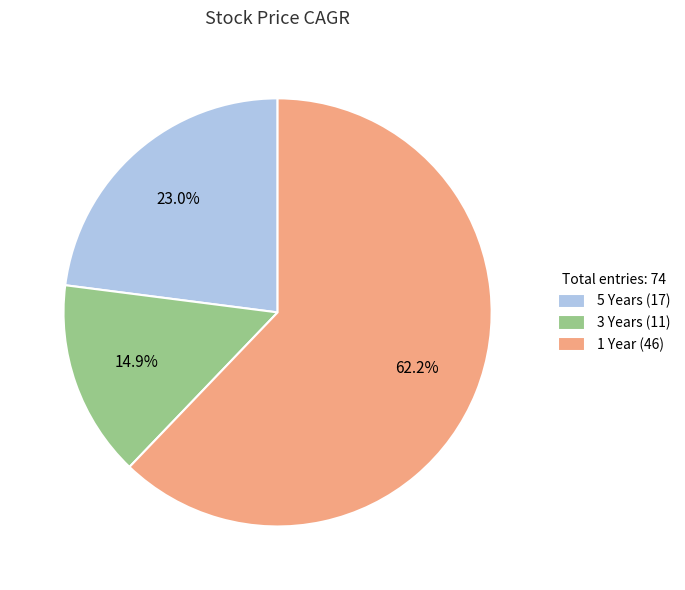

To the nearest percent, what is the average slice percentage?

33%